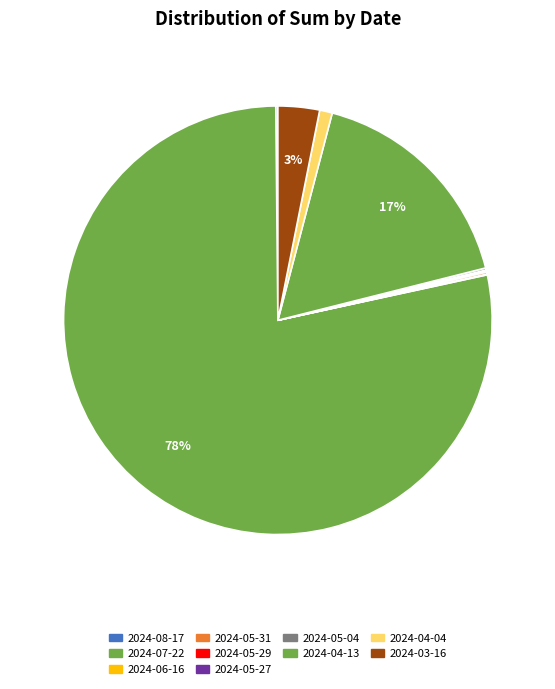

Is it true that 2024-05-29 is 13% of the pie?

False